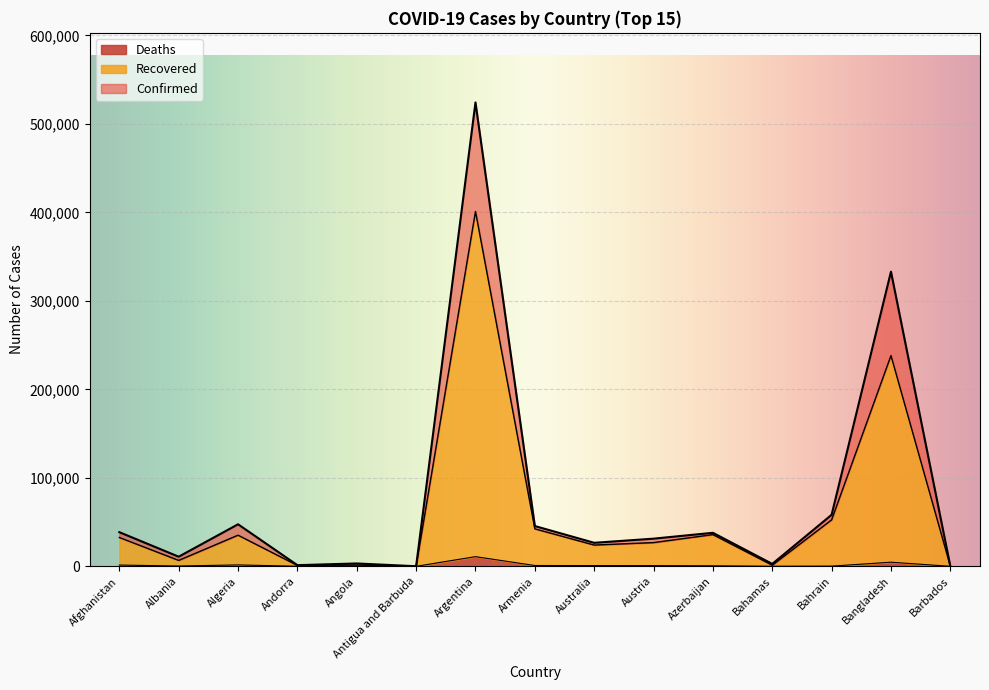

How many series are shown in this chart?

3